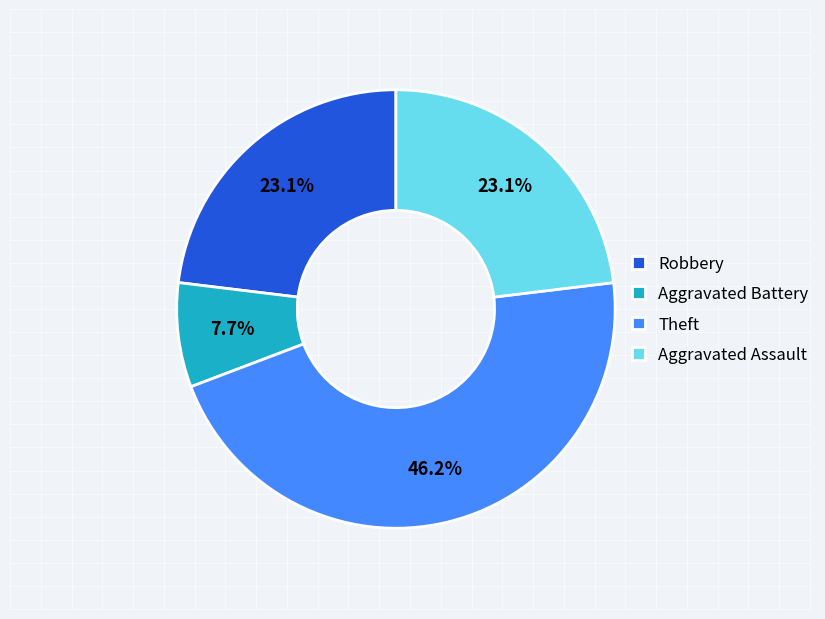

To the nearest percent, what is the average slice percentage?

25%